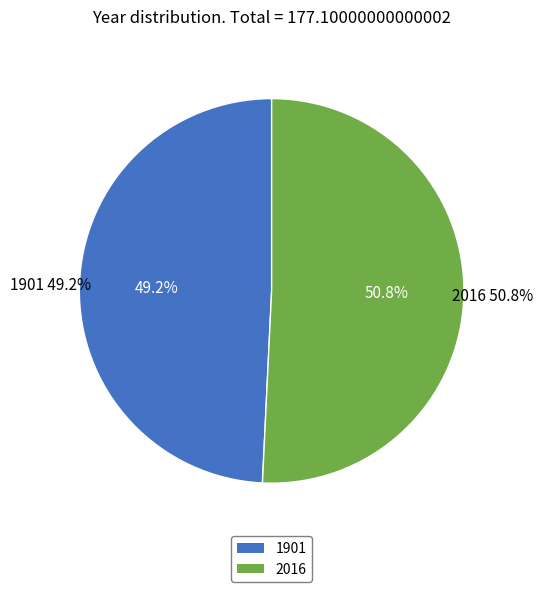

What is the change in value from 1901 to 2016?

+2.7